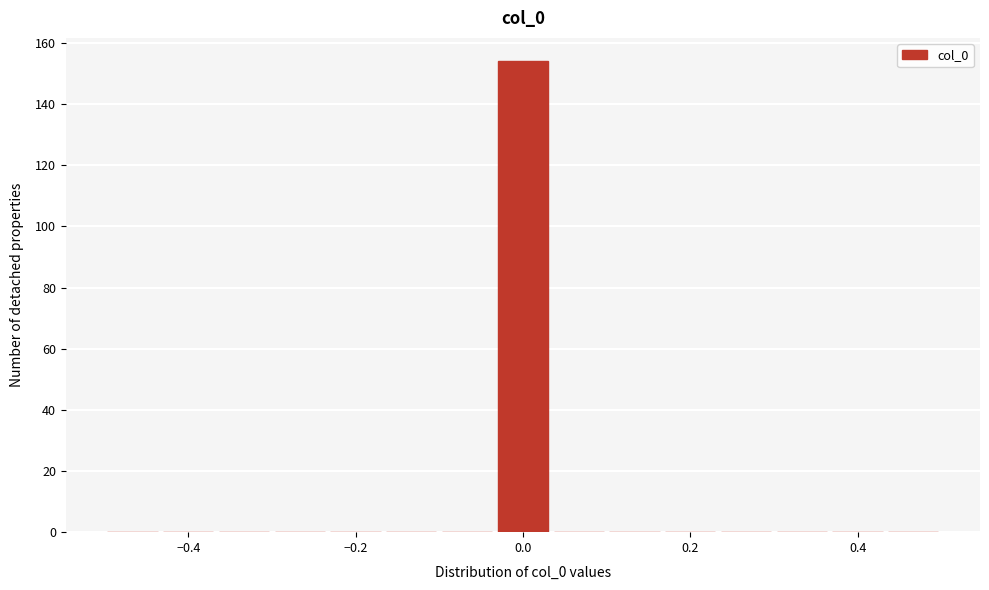

Around what value on the x-axis is the tallest bar? Give the approximate position of its centre, as read against the axis.

0.00